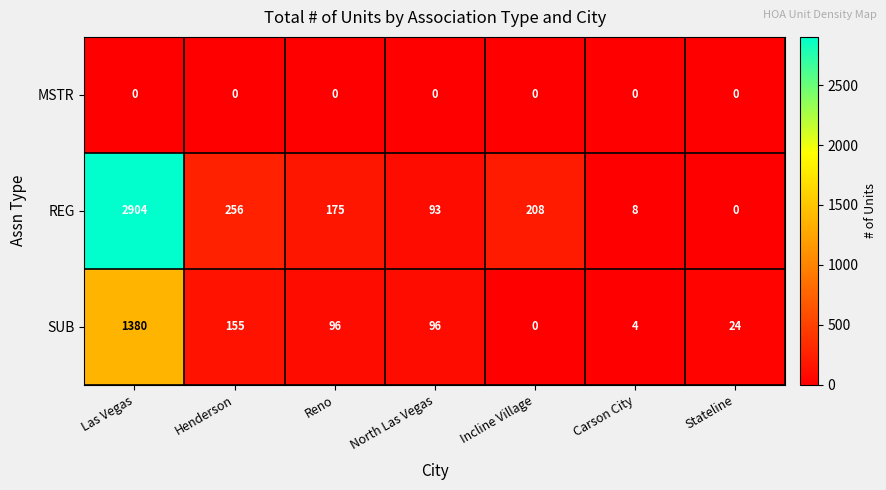

Count the number of categories in the chart.

7